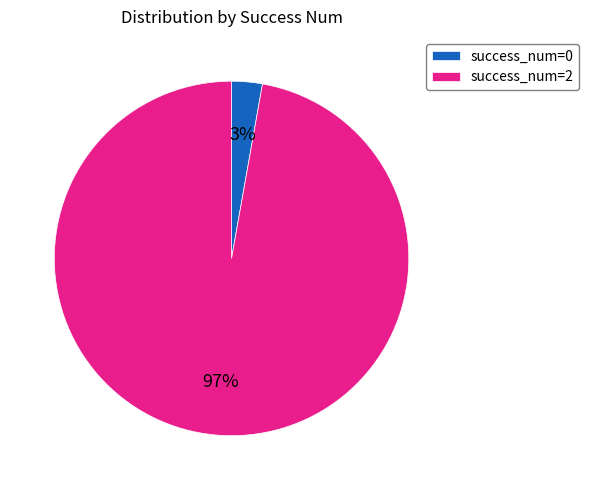

To the nearest percent, what is the difference between the success_num=2 and success_num=0 slice percentages?

94%